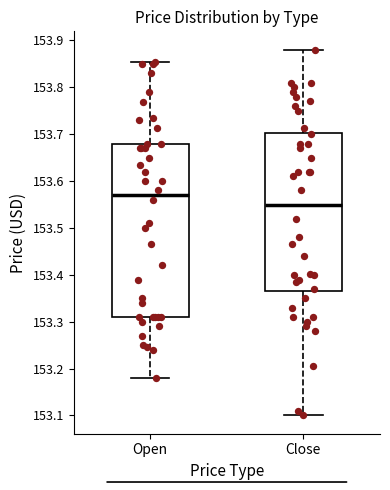

Comparing the boxes themselves (not the whiskers), which one is the tallest?

Open